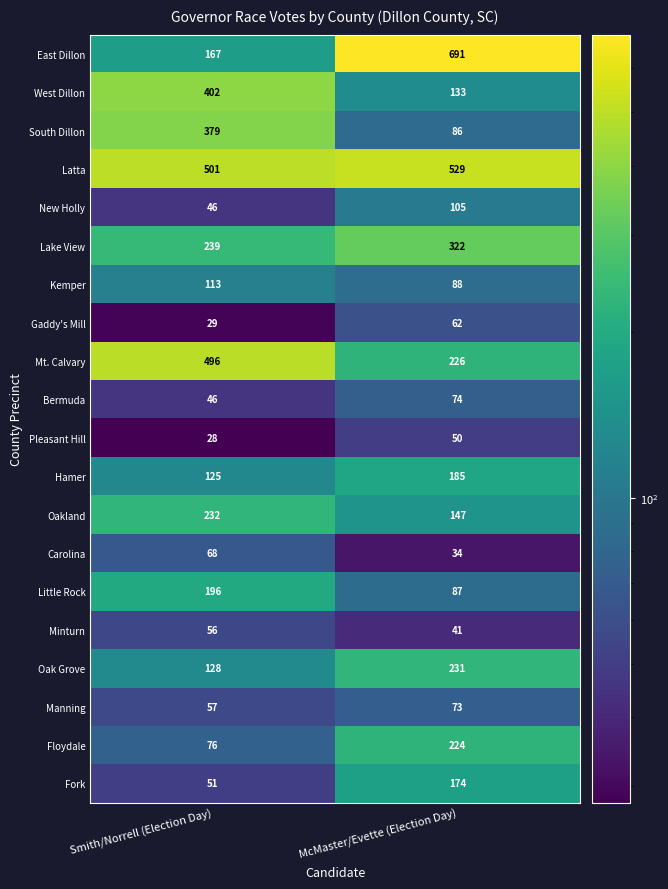

Between Smith/Norrell (Election Day) and McMaster/Evette (Election Day), which series saw the biggest shift?

East Dillon